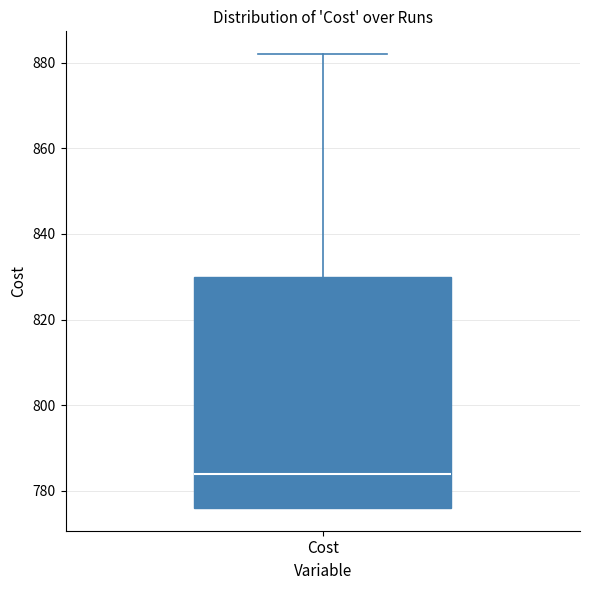

Read this box plot against the y-axis: the position of the median line, the range covered by the box, and the ends of both whiskers. The values are not printed on the chart, so give them approximately, as read against the axis.

median 784, box 776 to 830, whiskers 776 to 882